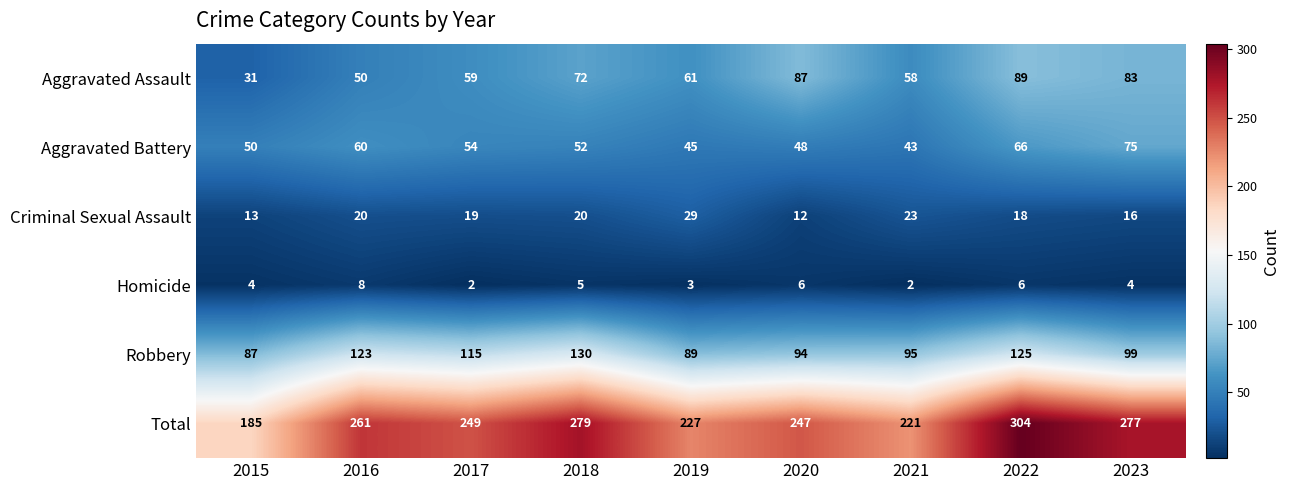

How many distinct data groups are displayed?

6